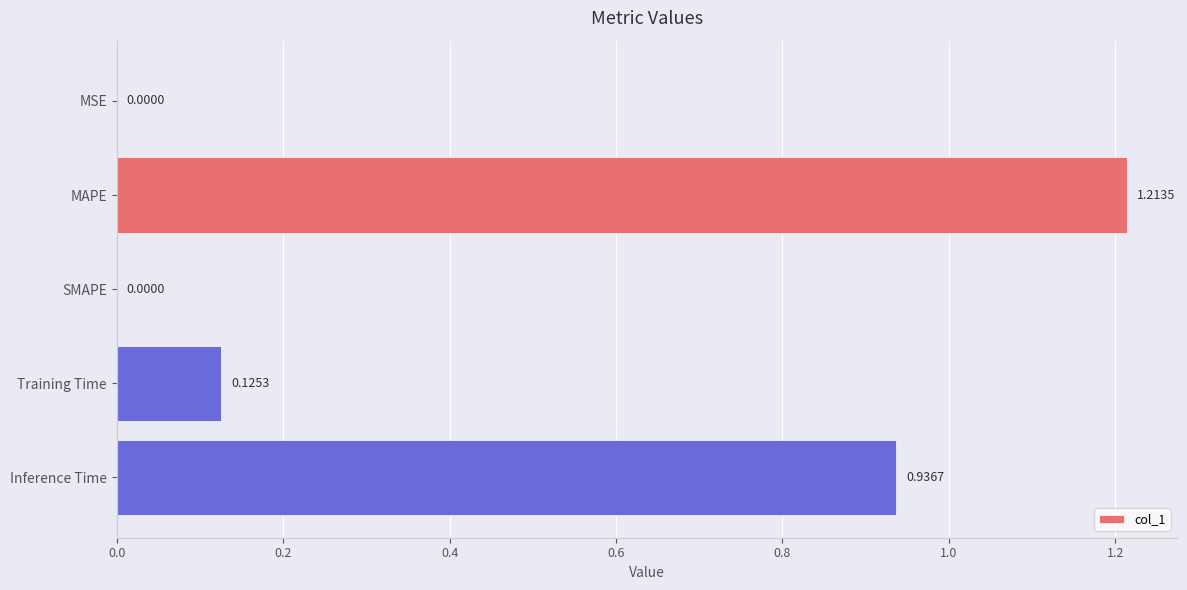

What is the change in value from Training Time to Inference Time?

+0.8